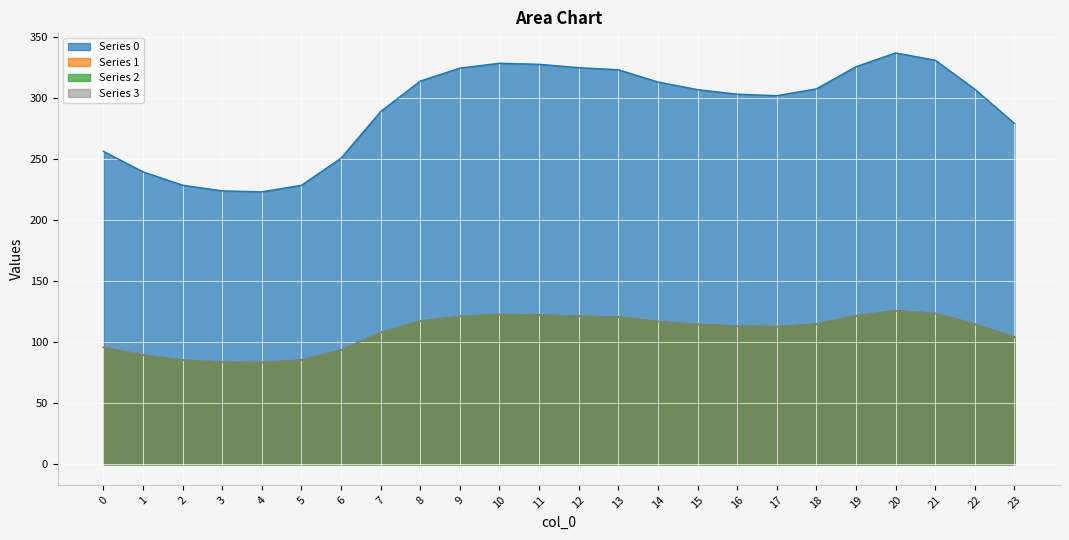

Which category has the highest value in the Series 1 series?

20